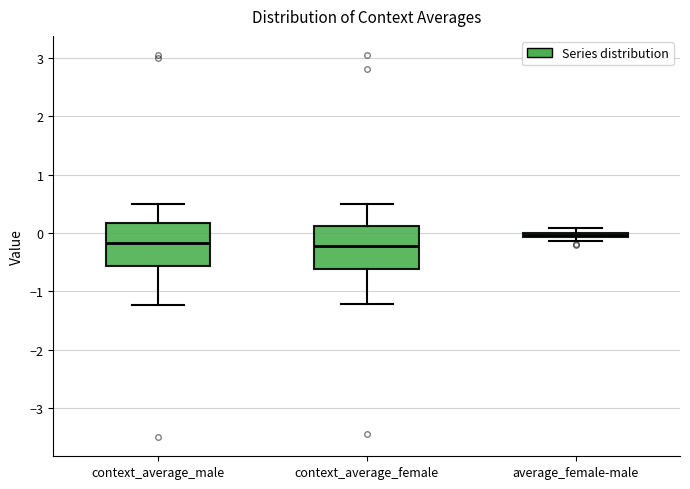

Where does the median line of the box for context_average_male sit on the y-axis? The values are not printed on the chart, so give them approximately, as read against the axis.

-0.2